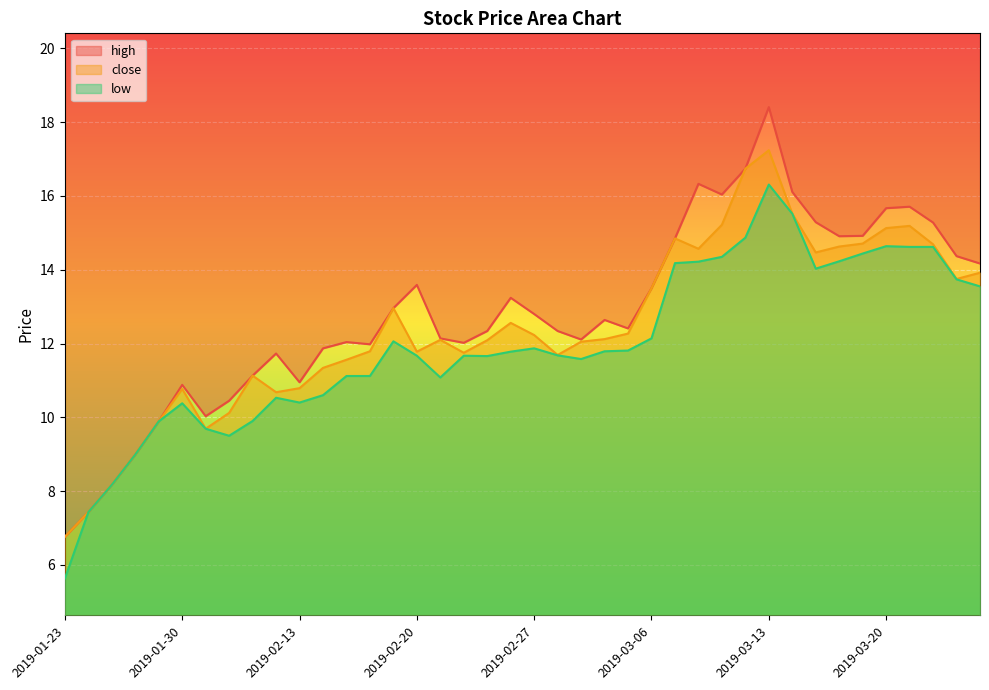

Is the value of close at 2019-01-23 greater than the value of high at 2019-02-21?

No